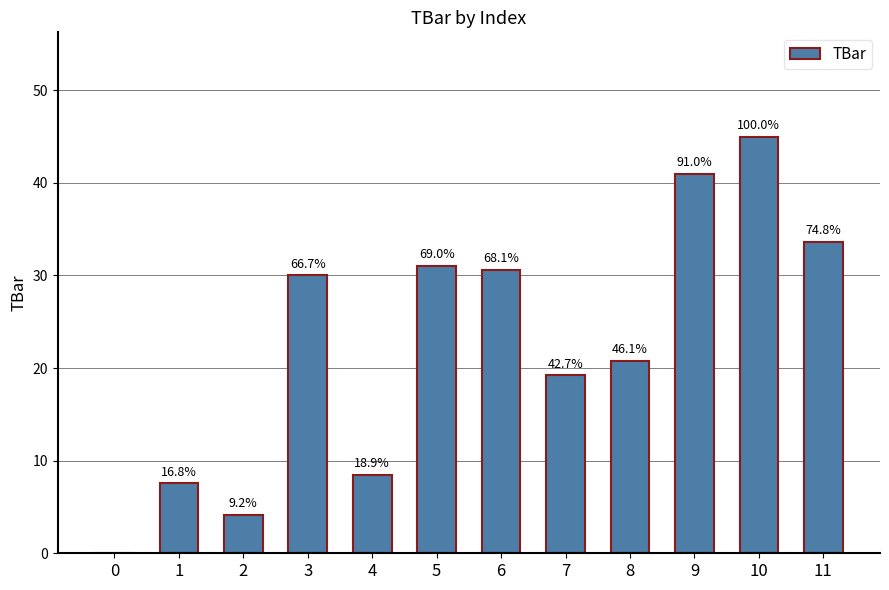

Are the bars horizontal?

No